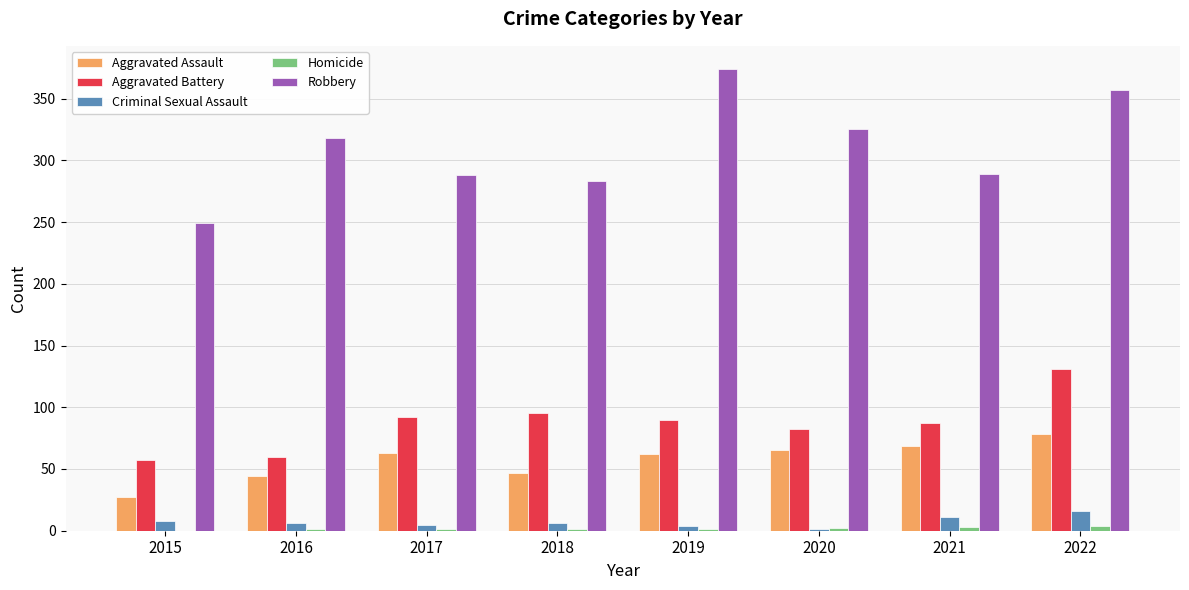

How many series are shown in this chart?

5